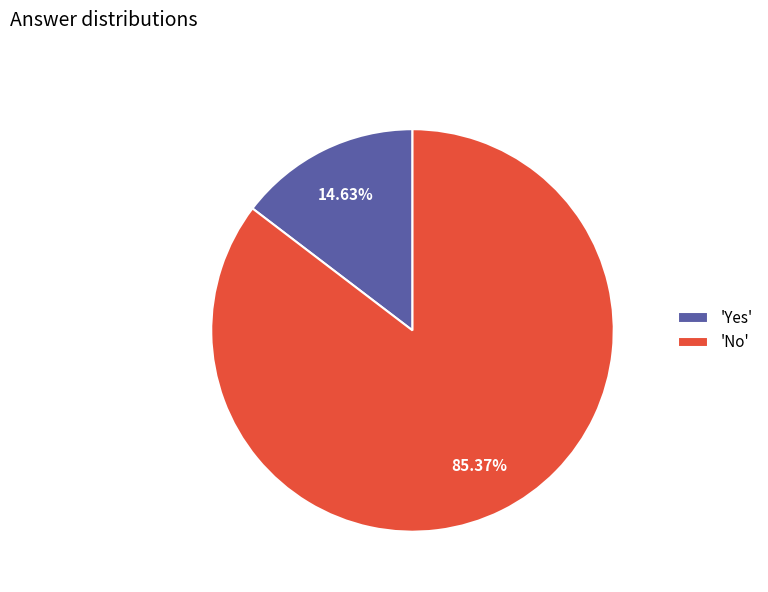

What is the smallest slice in the pie chart?

'Yes'